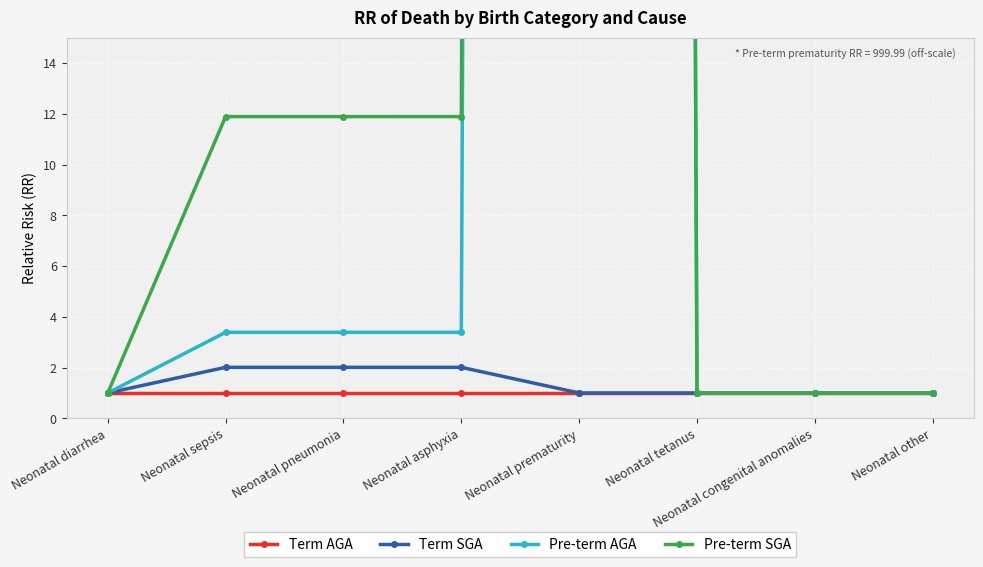

Reading right to left, list all the values displayed in this chart.

Term AGA: Neonatal other=1.0	Neonatal congenital anomalies=1.0	Neonatal tetanus=1.0	Neonatal prematurity=1.0	Neonatal asphyxia=1.0	Neonatal pneumonia=1.0	Neonatal sepsis=1.0	Neonatal diarrhea=1.0
Term SGA: Neonatal other=1.0	Neonatal congenital anomalies=1.0	Neonatal tetanus=1.0	Neonatal prematurity=1.0	Neonatal asphyxia=2.0	Neonatal pneumonia=2.0	Neonatal sepsis=2.0	Neonatal diarrhea=1.0
Pre-term AGA: Neonatal other=1.0	Neonatal congenital anomalies=1.0	Neonatal tetanus=1.0	Neonatal prematurity=1000.0	Neonatal asphyxia=3.4	Neonatal pneumonia=3.4	Neonatal sepsis=3.4	Neonatal diarrhea=1.0
Pre-term SGA: Neonatal other=1.0	Neonatal congenital anomalies=1.0	Neonatal tetanus=1.0	Neonatal prematurity=1000.0	Neonatal asphyxia=11.9	Neonatal pneumonia=11.9	Neonatal sepsis=11.9	Neonatal diarrhea=1.0